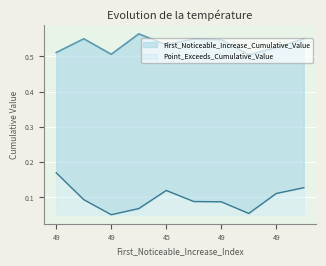

Where is First_Noticeable_Increase_Cumulative_Value nearest to the value 0?

49